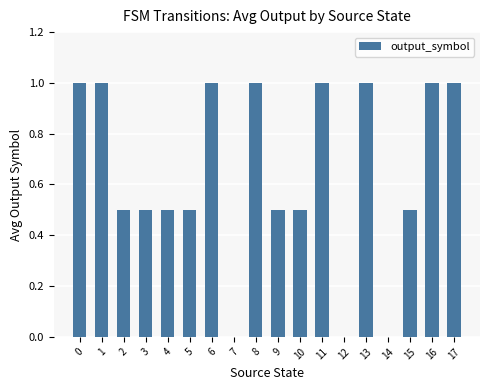

Which has a higher value, 10 or 11?

11